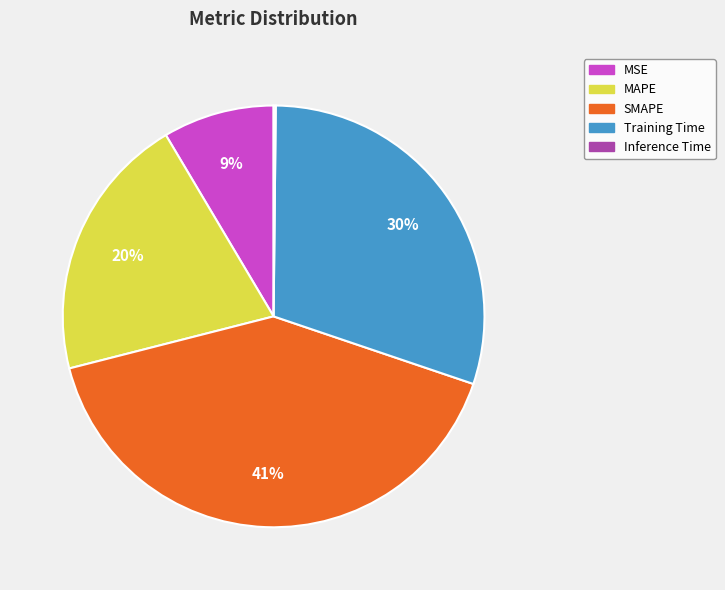

Which has a higher value, MAPE or Training Time?

Training Time